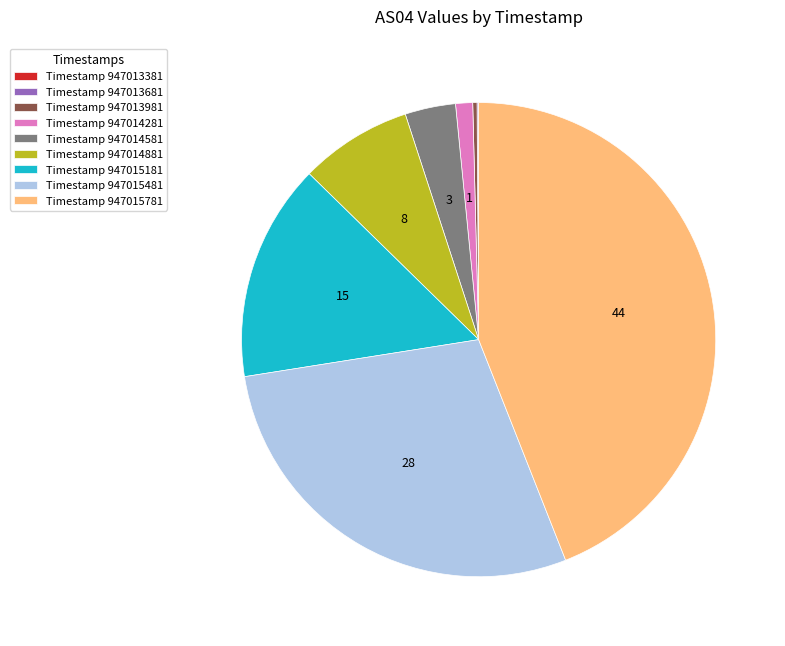

Which slice is the largest?

Timestamp 947015781